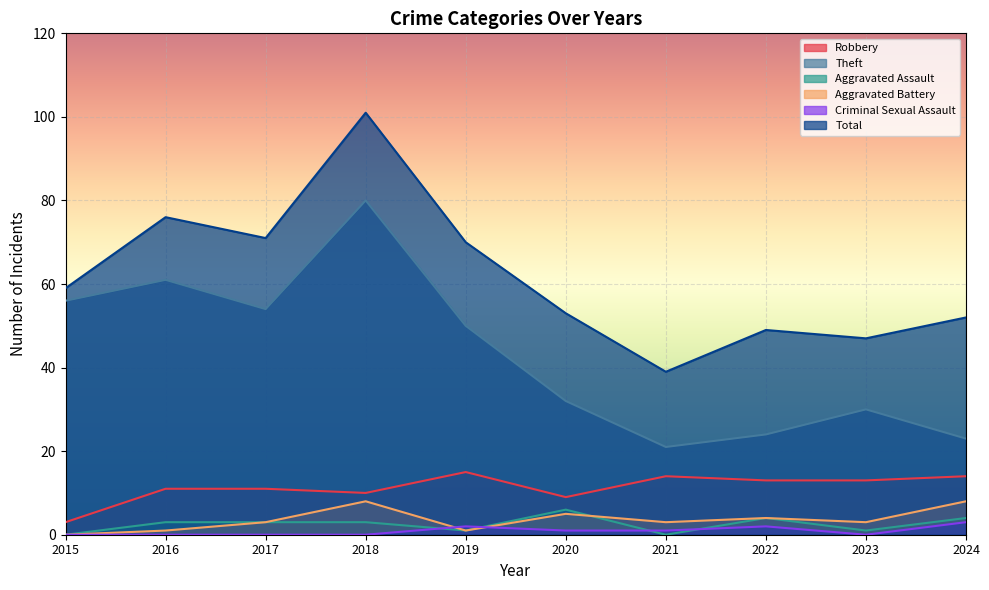

What is the spread (max minus min) of values at 2017?

71